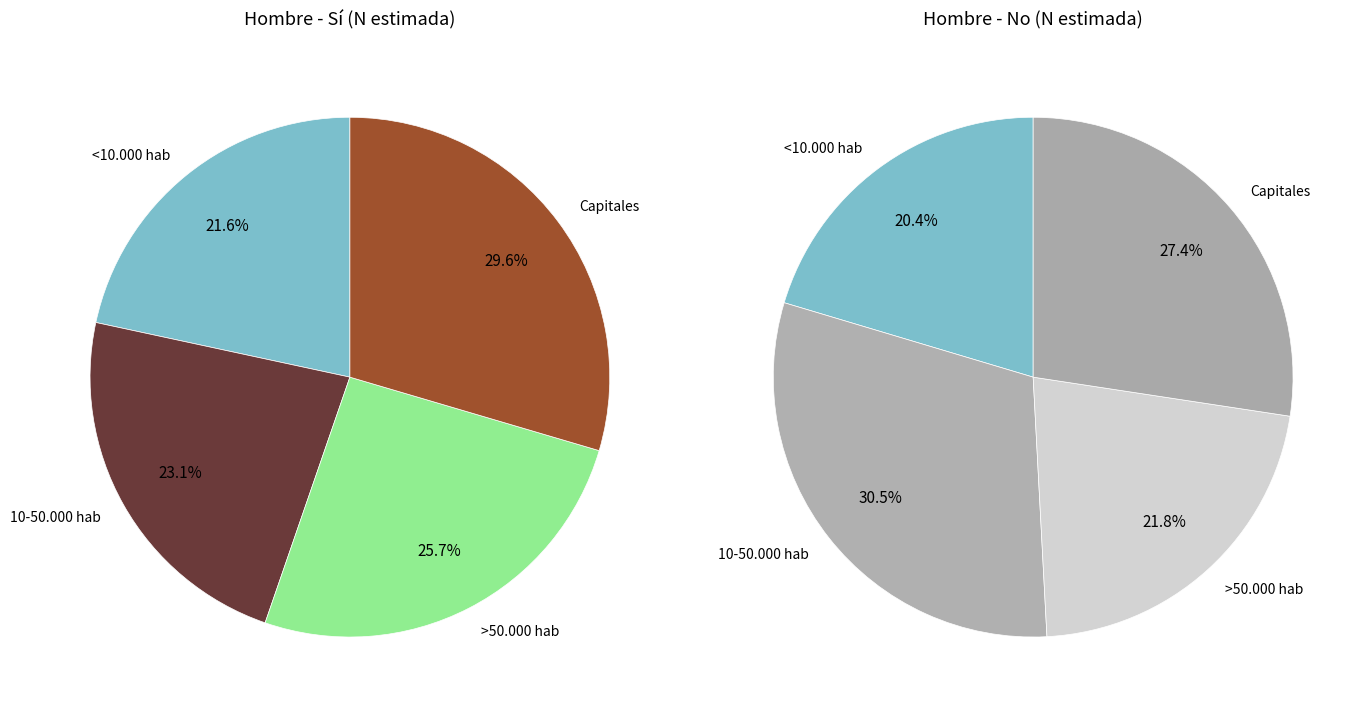

Is it true that 10-50.000 hab is 12% of the pie?

False